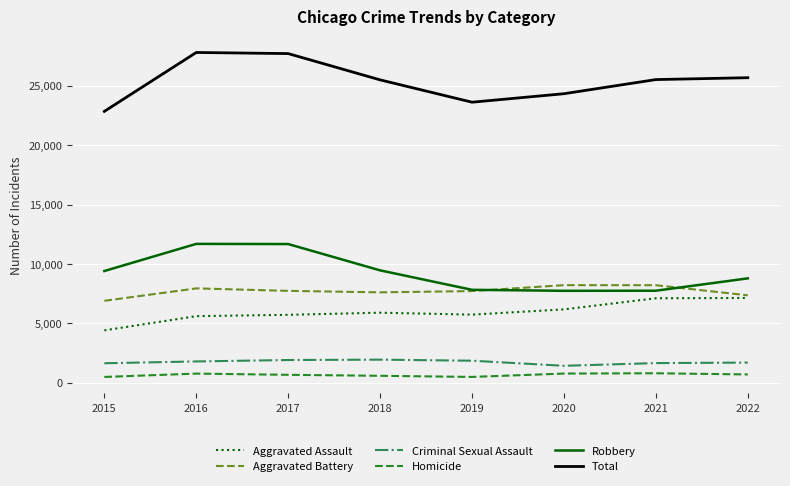

What is the smallest value displayed?

488